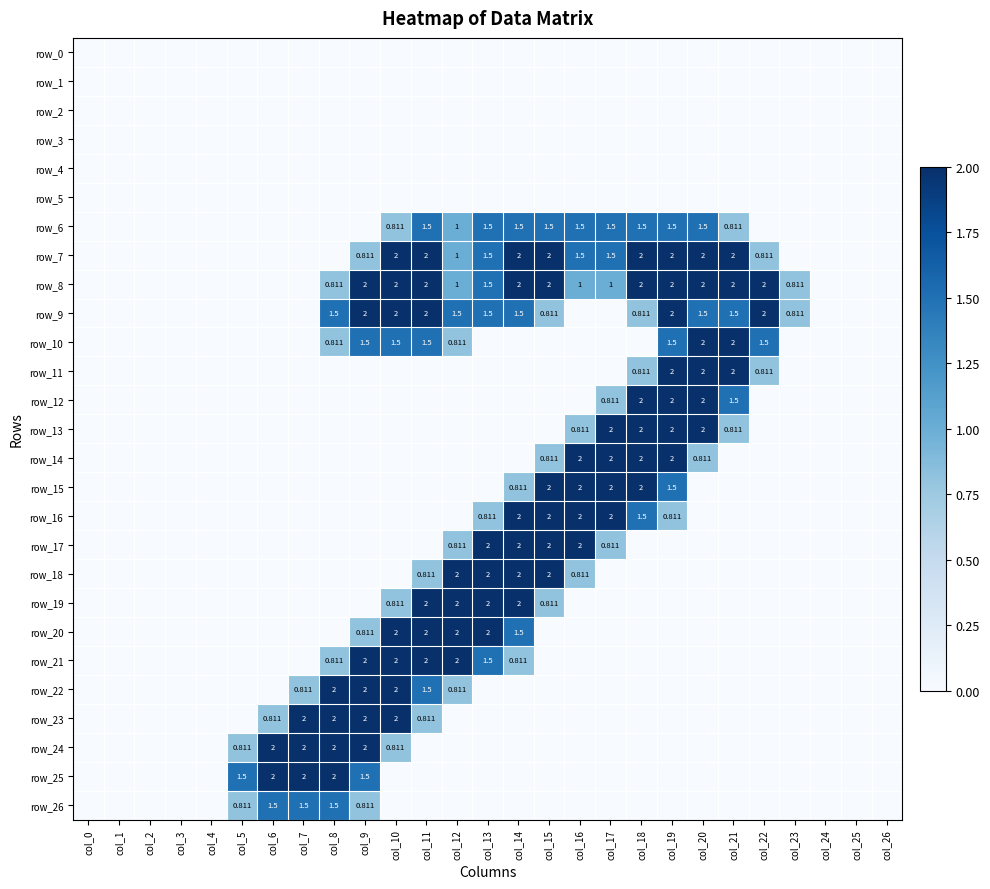

At which category is the sum across all series the highest?

col_19